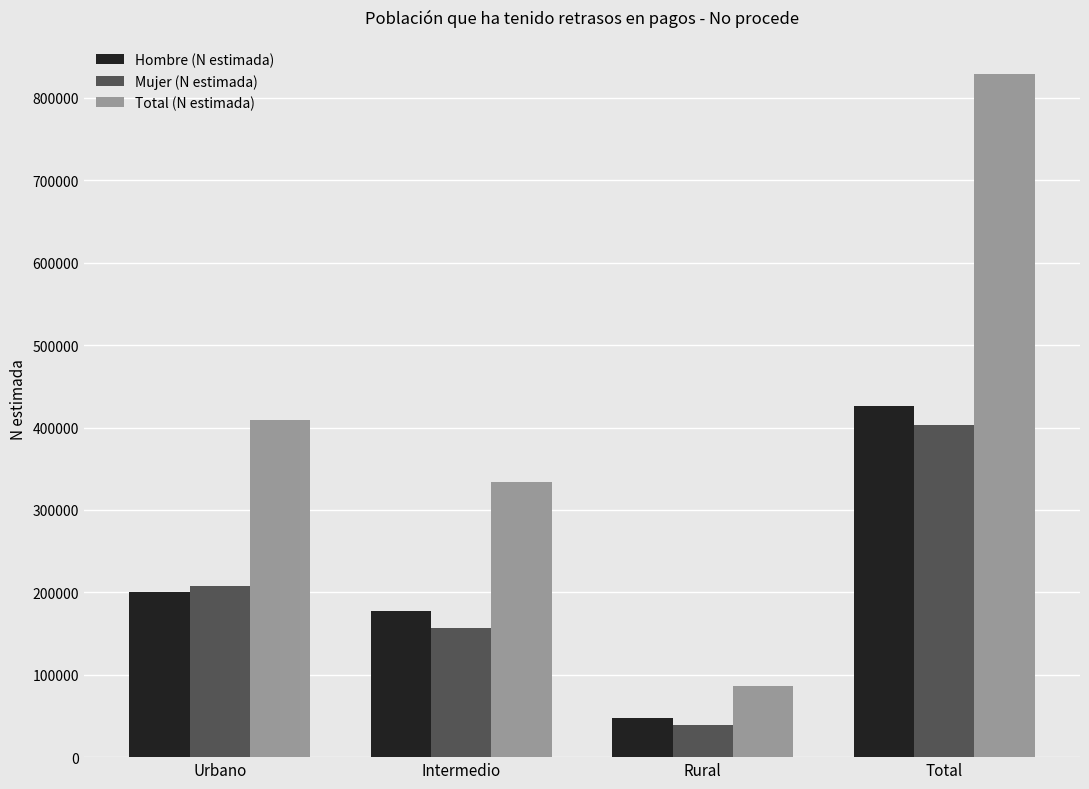

What is the value of the Hombre (N estimada) bar at the 1st from the left?

201029